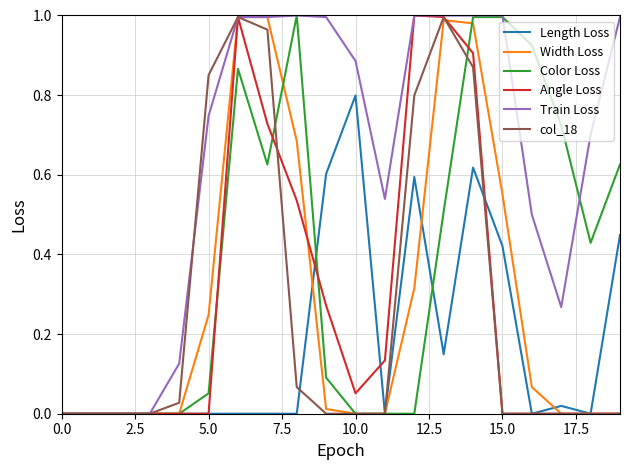

Does the chart have visible grid lines?

Yes